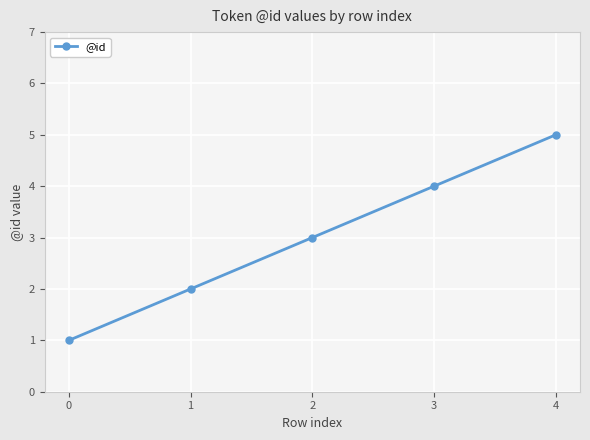

Does the chart display data point markers on the line(s)?

Yes